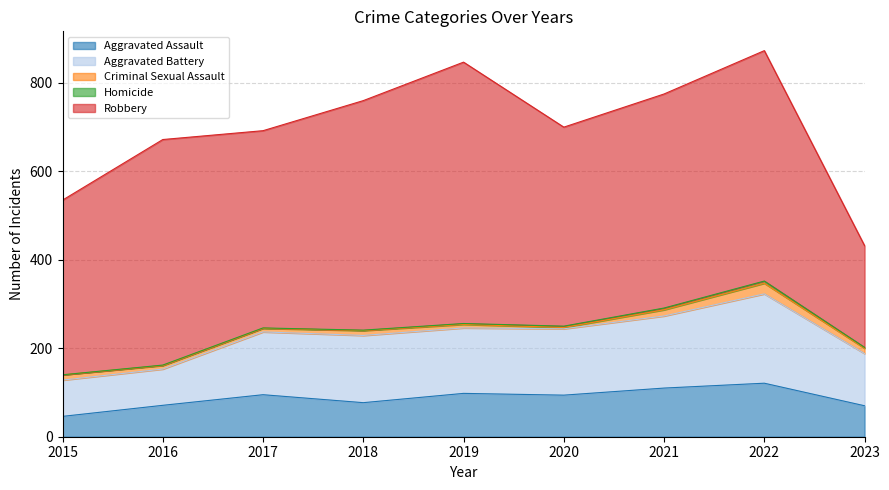

Does the chart have visible grid lines?

Yes